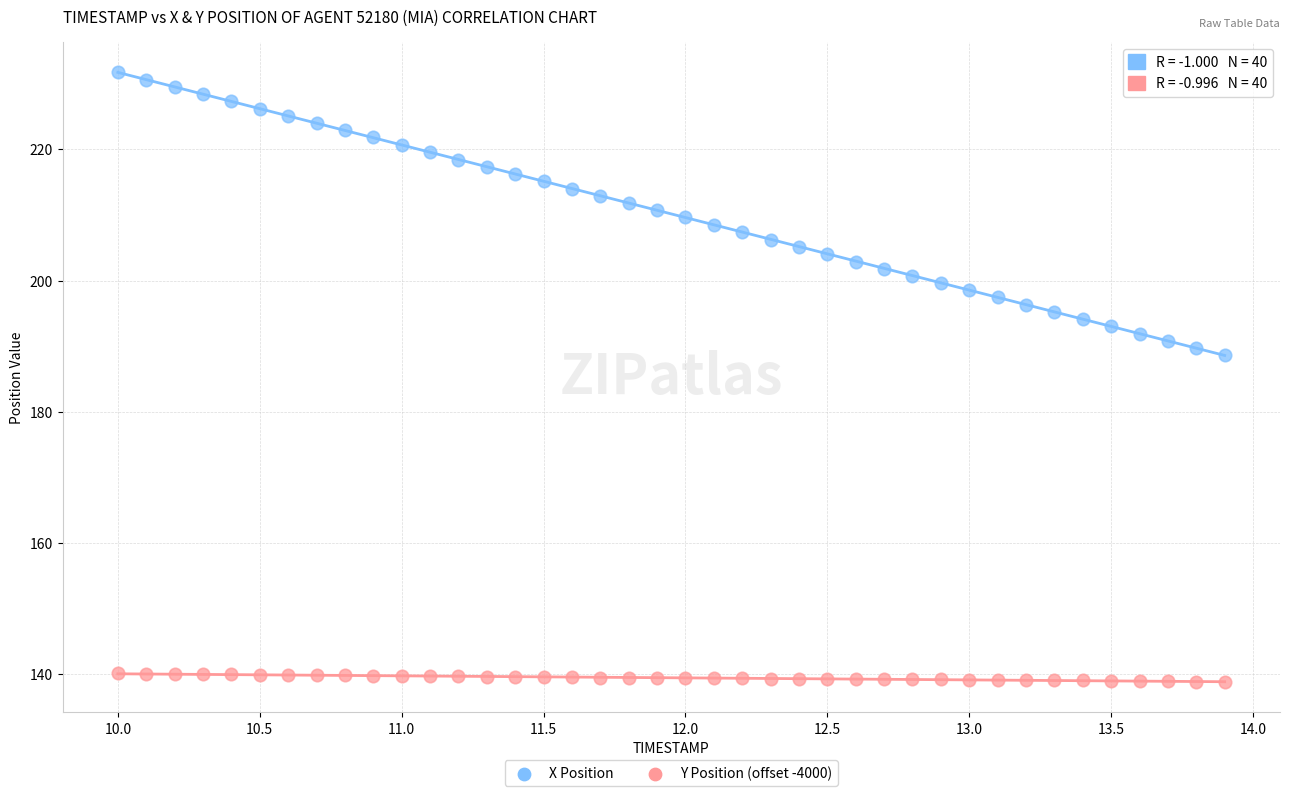

Which series reaches the minimum Y coordinate?

Y Position (offset -4000)